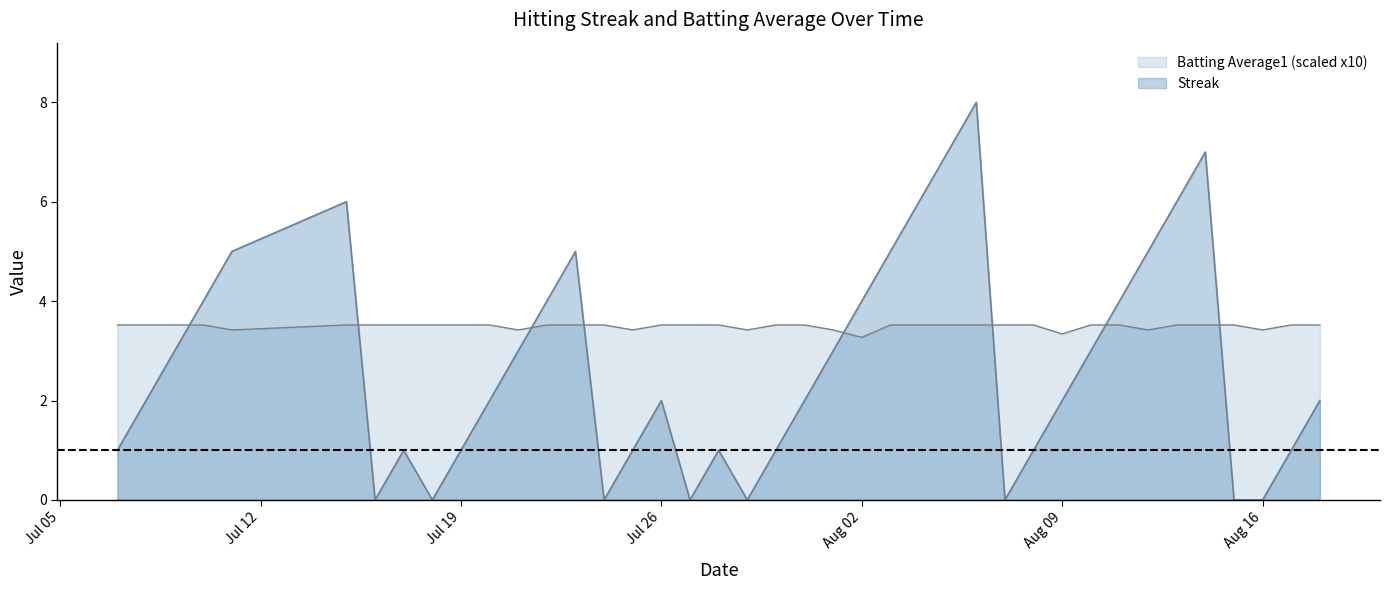

Is the value of Batting Average1 at 2010-08-14 greater than the value of Streak at 2010-07-31?

Yes